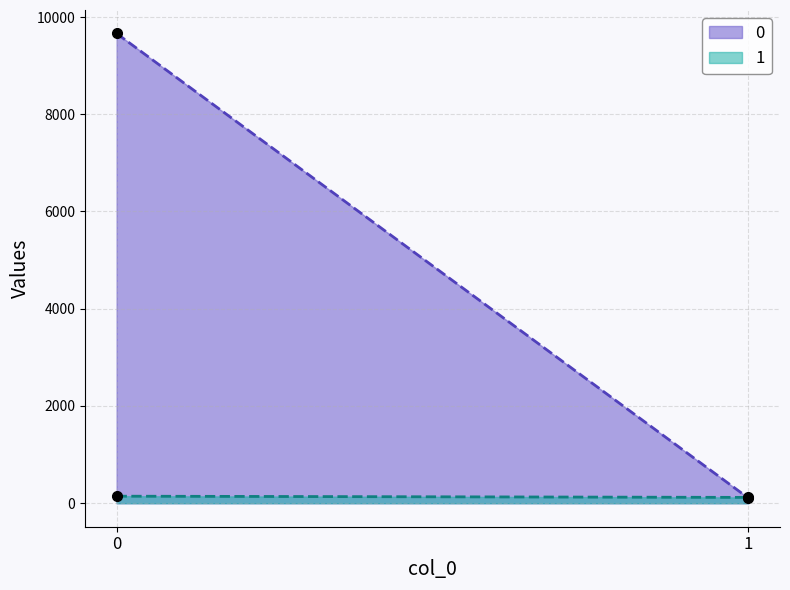

Reading left to right, extract all data points from this chart.

0: 0=9661	1=106
1: 0=145	1=120